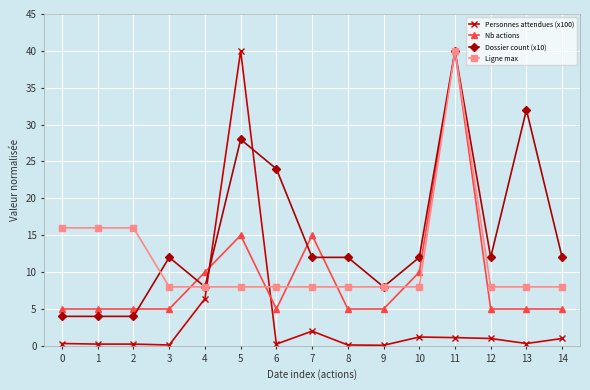

True or false: Ligne max has a value of 3.8 at 5.

False